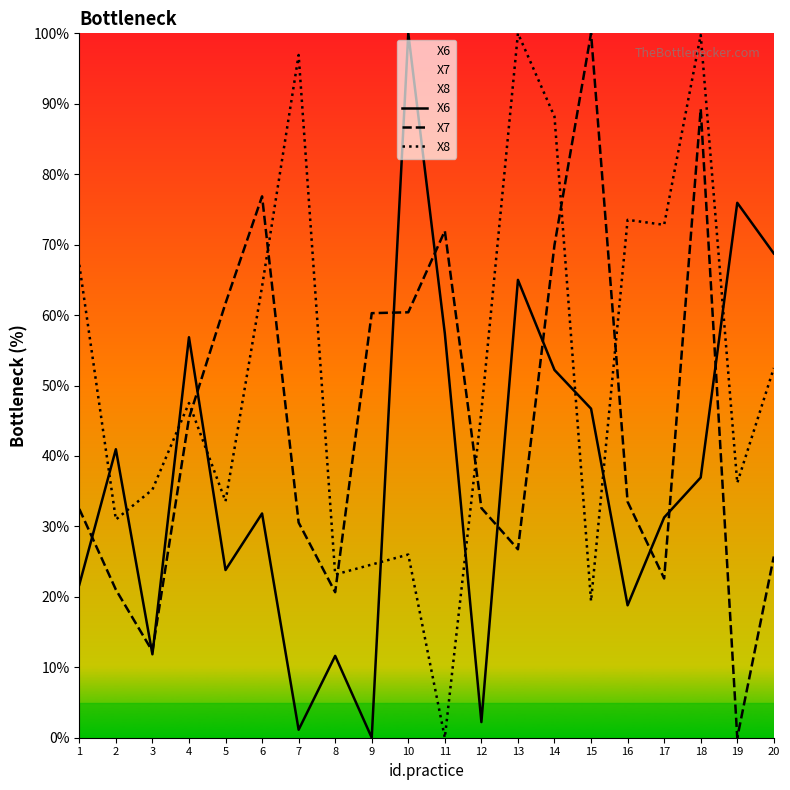

Is this an area chart (filled region under the line)?

No